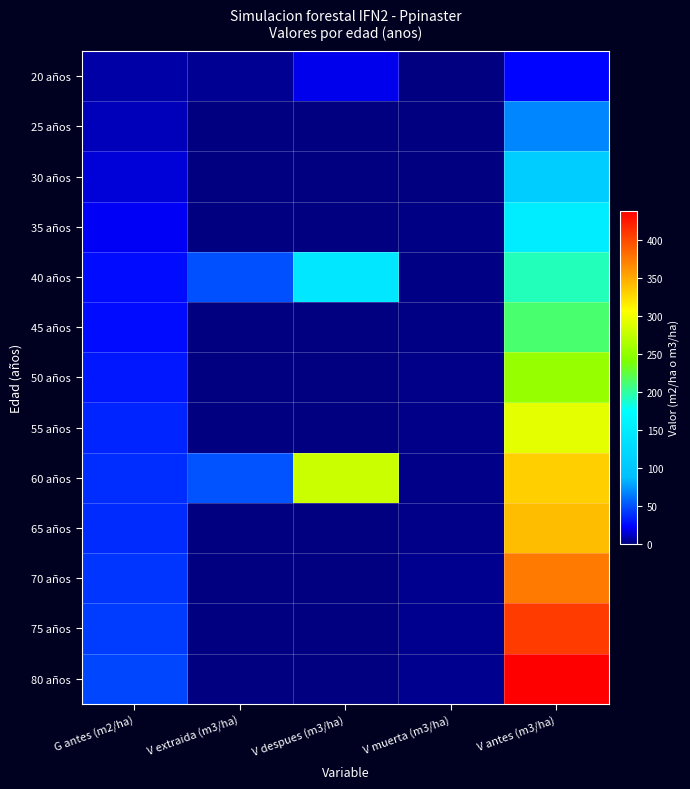

Reading left to right, list all the values displayed in this chart.

20 años: G antes (m2/ha)=7.2	V extraida (m3/ha)=4.1	V despues (m3/ha)=19.6	V muerta (m3/ha)=0.0	V antes (m3/ha)=23.7
25 años: G antes (m2/ha)=10.5	V extraida (m3/ha)=0.0	V despues (m3/ha)=0.0	V muerta (m3/ha)=0.4	V antes (m3/ha)=69.2
30 años: G antes (m2/ha)=15.6	V extraida (m3/ha)=0.0	V despues (m3/ha)=0.0	V muerta (m3/ha)=0.7	V antes (m3/ha)=107.8
35 años: G antes (m2/ha)=20.8	V extraida (m3/ha)=0.0	V despues (m3/ha)=0.0	V muerta (m3/ha)=1.0	V antes (m3/ha)=150.0
40 años: G antes (m2/ha)=25.7	V extraida (m3/ha)=49.8	V despues (m3/ha)=143.8	V muerta (m3/ha)=1.0	V antes (m3/ha)=193.6
45 años: G antes (m2/ha)=26.3	V extraida (m3/ha)=0.0	V despues (m3/ha)=0.0	V muerta (m3/ha)=1.5	V antes (m3/ha)=212.7
50 años: G antes (m2/ha)=30.5	V extraida (m3/ha)=0.0	V despues (m3/ha)=0.0	V muerta (m3/ha)=1.8	V antes (m3/ha)=253.4
55 años: G antes (m2/ha)=34.4	V extraida (m3/ha)=0.0	V despues (m3/ha)=0.0	V muerta (m3/ha)=2.1	V antes (m3/ha)=293.1
60 años: G antes (m2/ha)=38.0	V extraida (m3/ha)=51.2	V despues (m3/ha)=280.1	V muerta (m3/ha)=2.1	V antes (m3/ha)=331.3
65 años: G antes (m2/ha)=37.6	V extraida (m3/ha)=0.0	V despues (m3/ha)=0.0	V muerta (m3/ha)=2.5	V antes (m3/ha)=340.8
70 años: G antes (m2/ha)=40.7	V extraida (m3/ha)=0.0	V despues (m3/ha)=0.0	V muerta (m3/ha)=2.8	V antes (m3/ha)=375.0
75 años: G antes (m2/ha)=43.6	V extraida (m3/ha)=0.0	V despues (m3/ha)=0.0	V muerta (m3/ha)=3.1	V antes (m3/ha)=407.6
80 años: G antes (m2/ha)=46.4	V extraida (m3/ha)=0.0	V despues (m3/ha)=0.0	V muerta (m3/ha)=3.1	V antes (m3/ha)=438.6